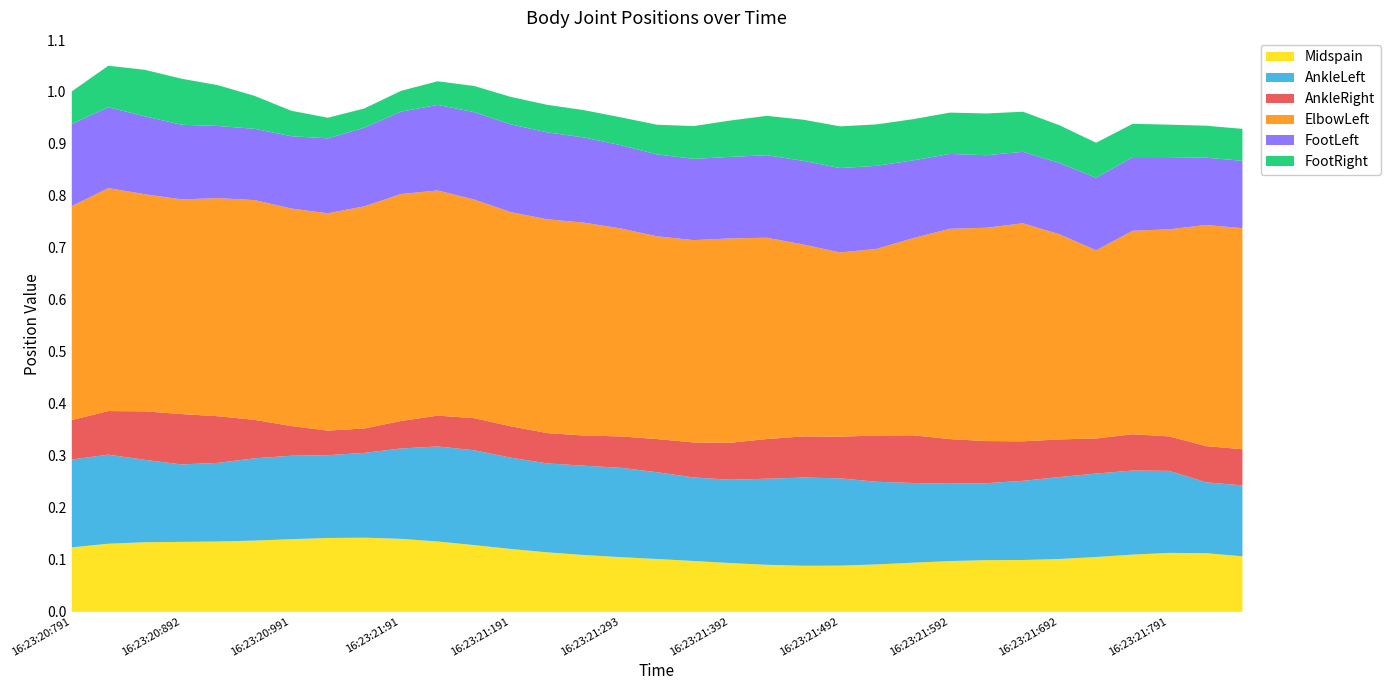

Read the Midspain value at 16:23:21:259.

0.1